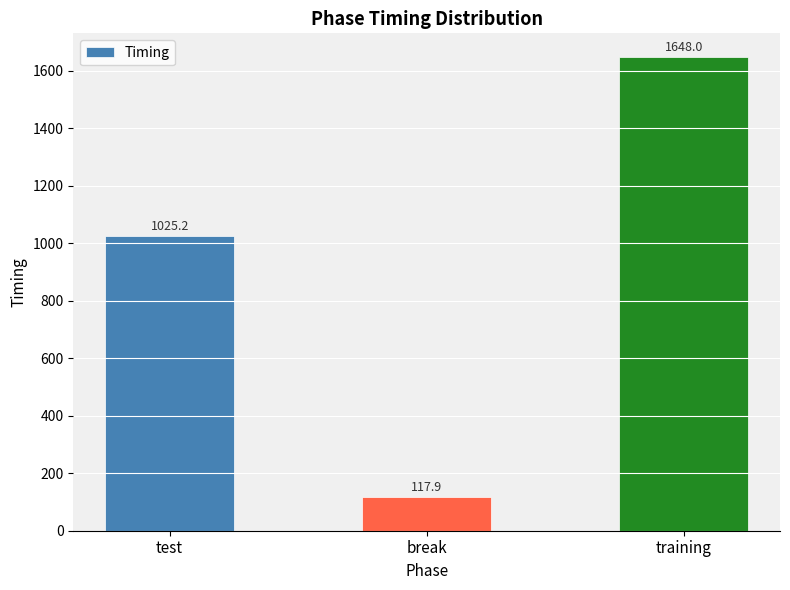

What is the difference between the second highest and minimum values?

907.3